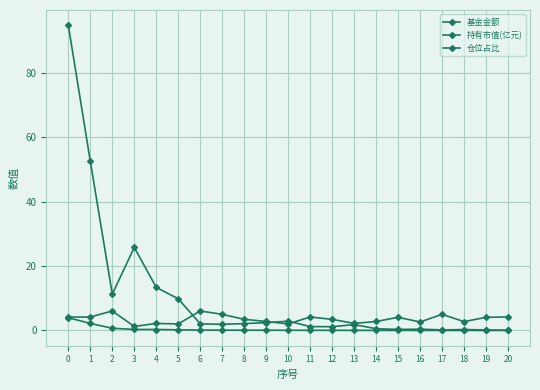

How many categories are shown in the chart?

21